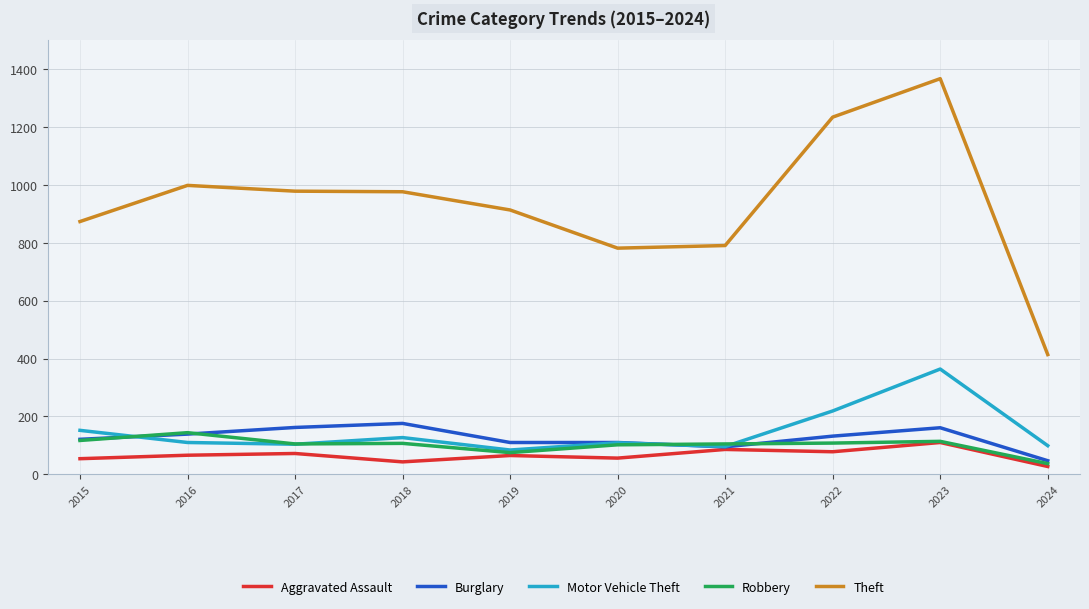

Which series has the largest range (max minus min)?

Theft